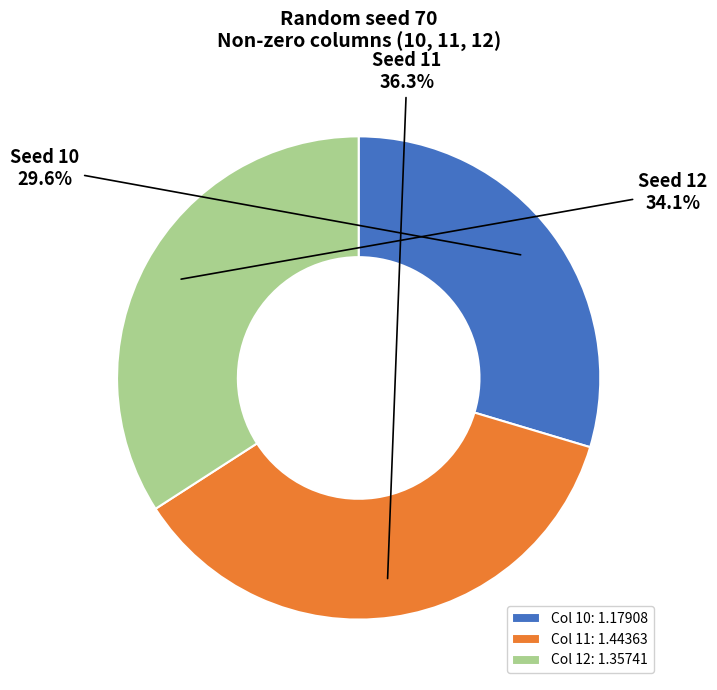

Is there any slice that represents more than half of the pie?

No